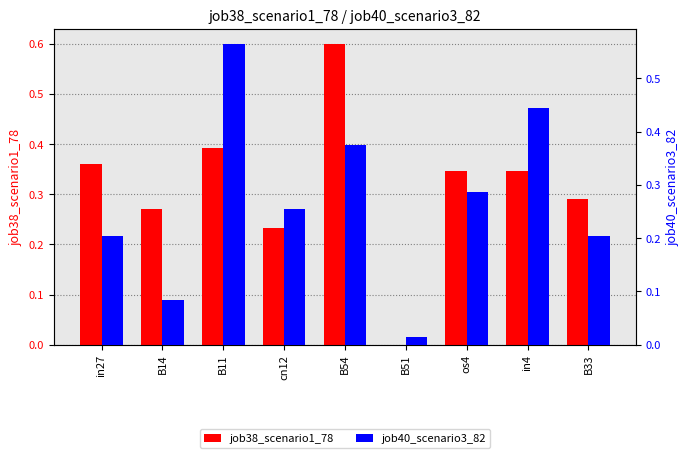

What is the sum of the job40_scenario3_82 values at B14 and cn12?

0.3